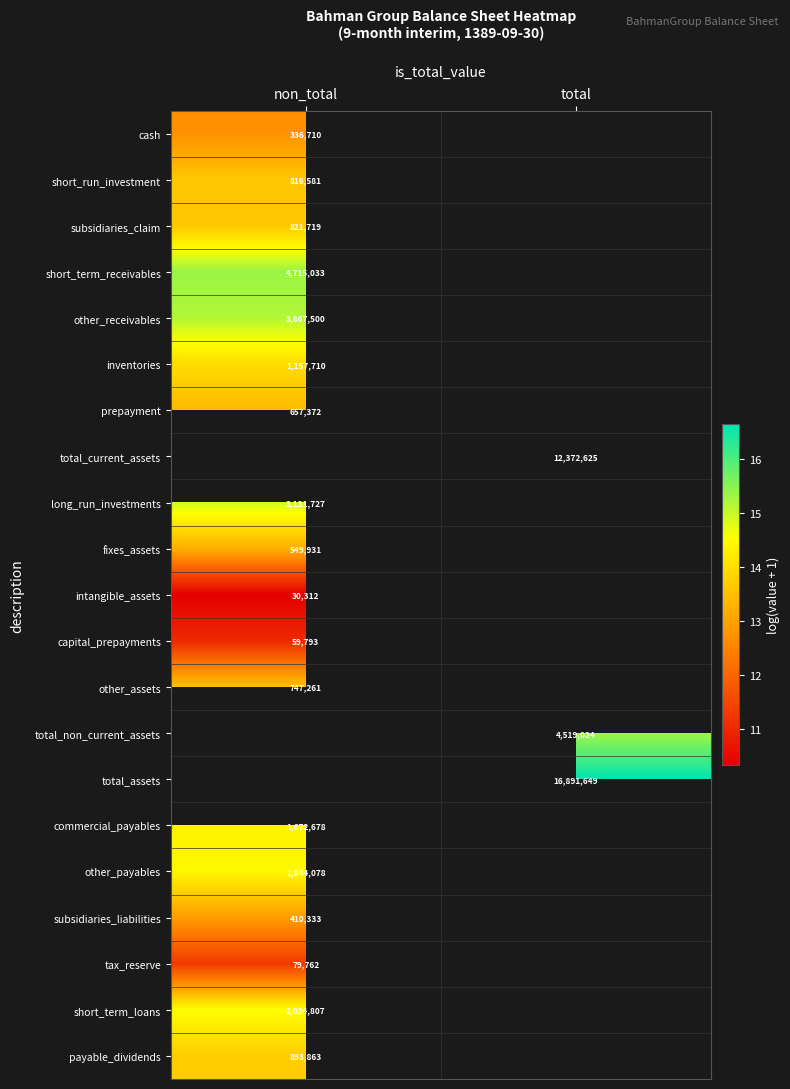

How many distinct data groups are displayed?

21